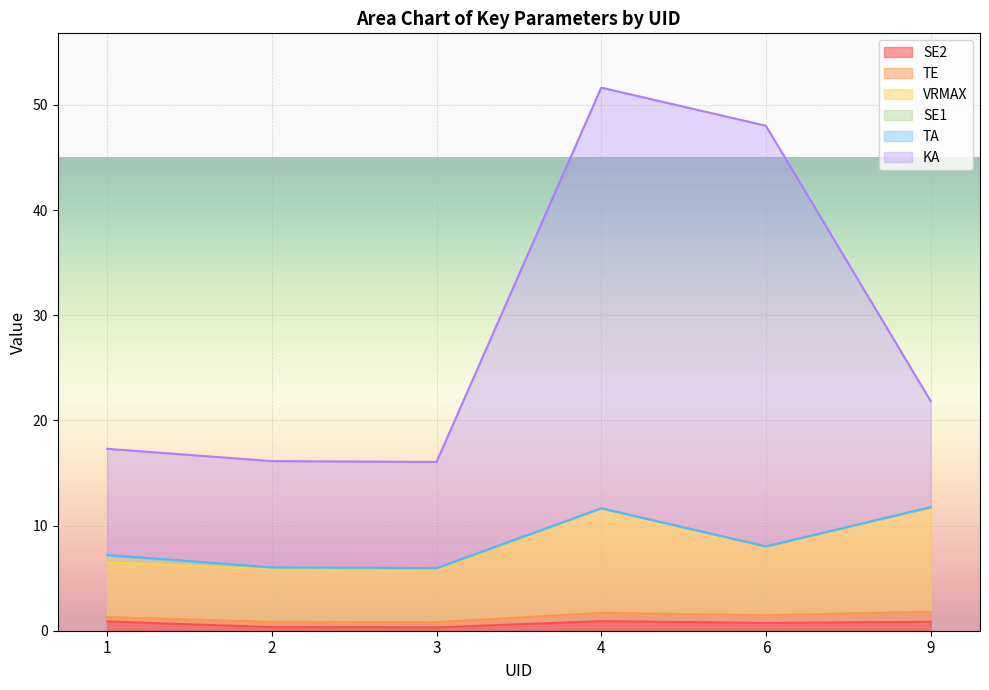

The KA series shows 15.2 at 9. True or false?

False